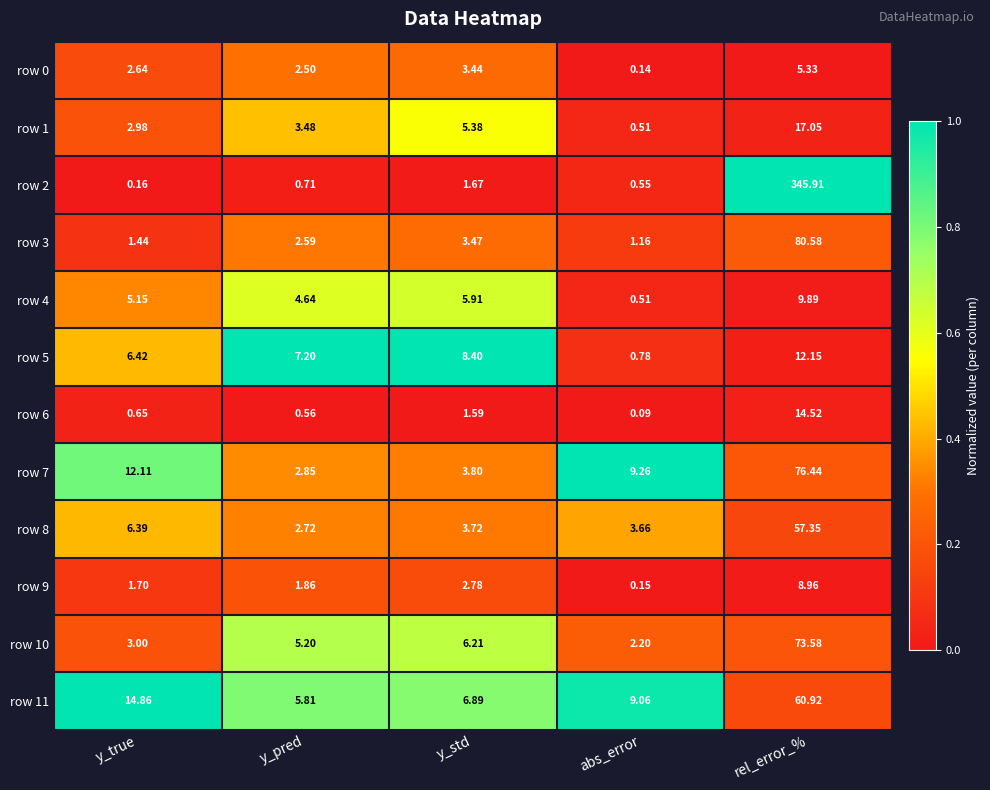

How many distinct data groups are displayed?

12